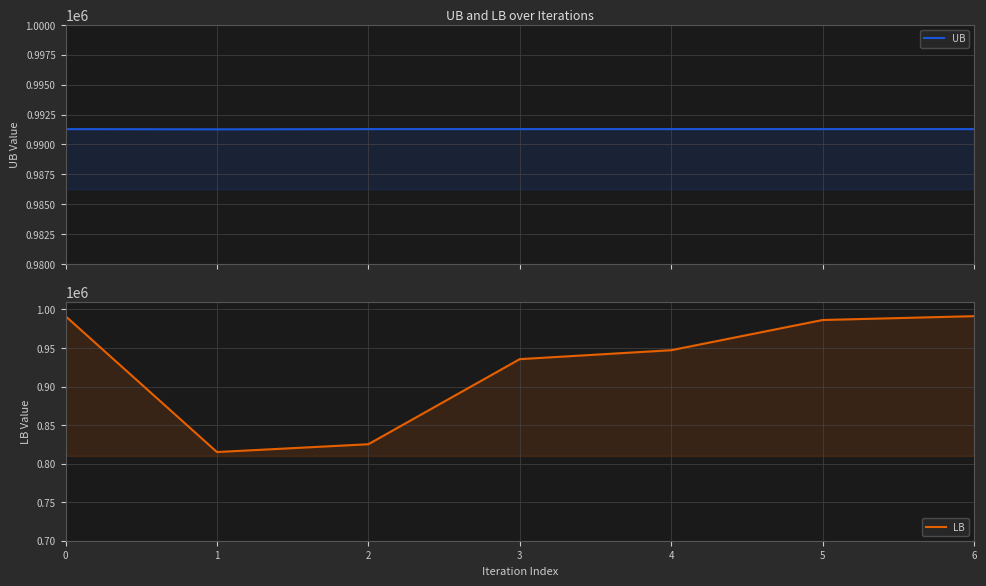

What is the approximate value of UB at 3?

991279